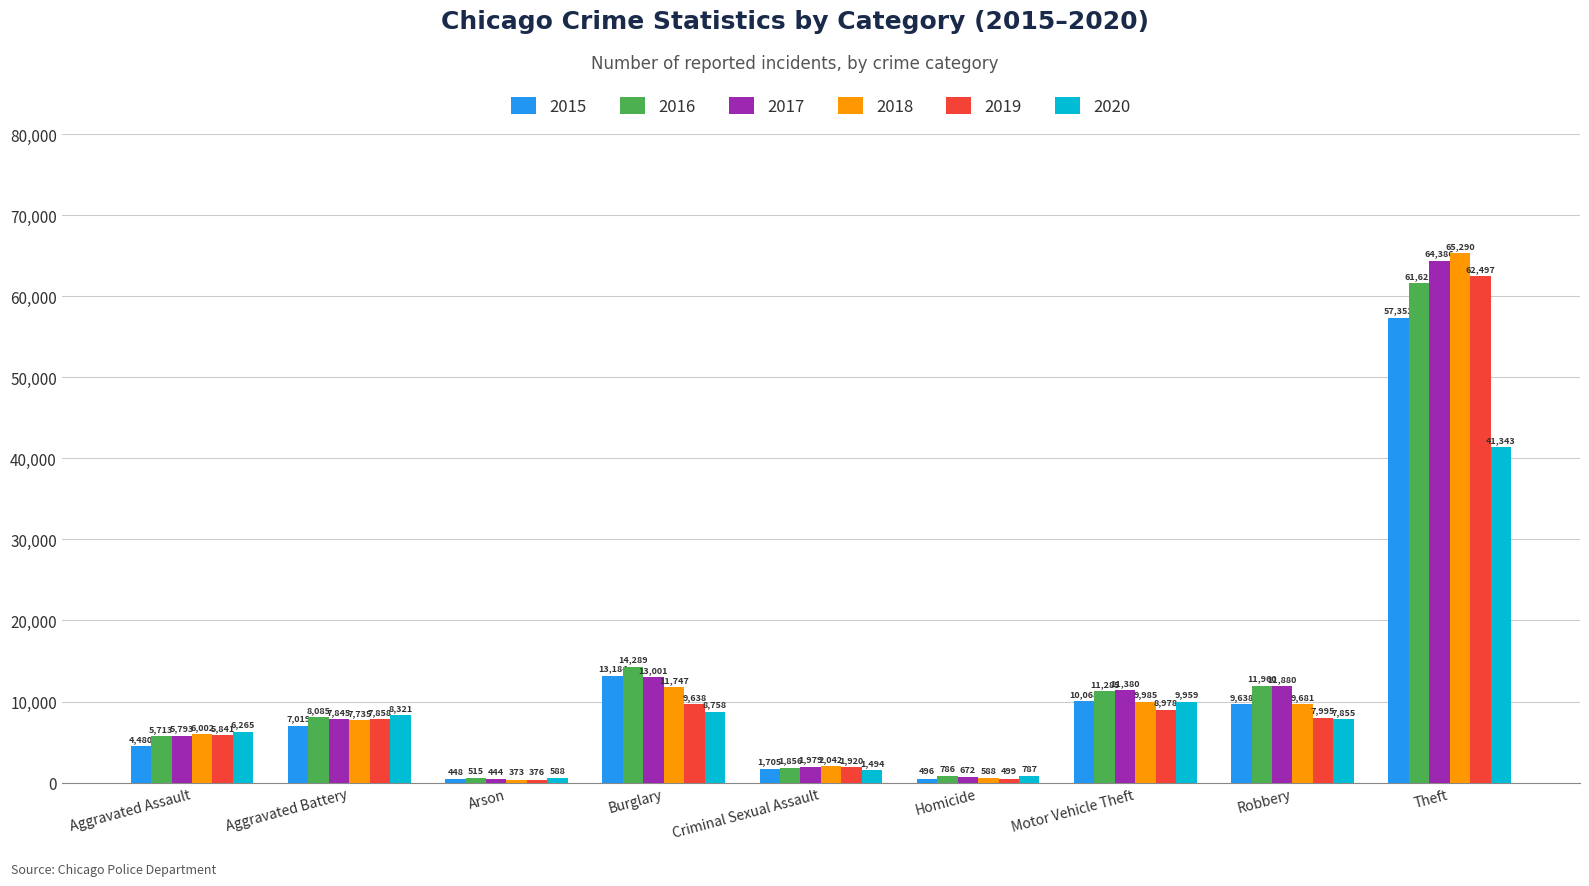

How many groups of bars are there?

9